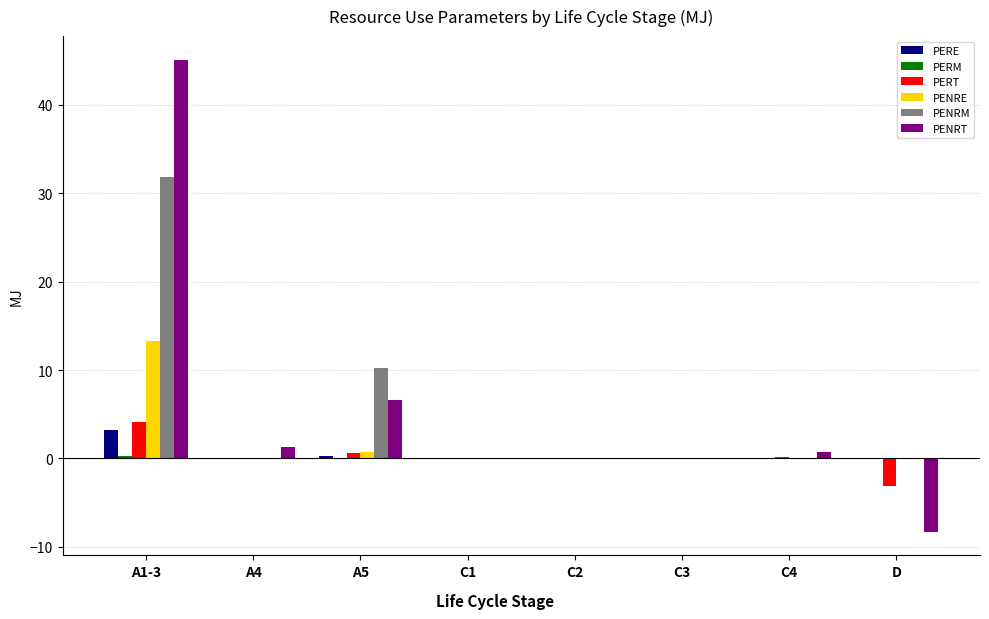

Which series changed the most between C1 and D?

PENRT